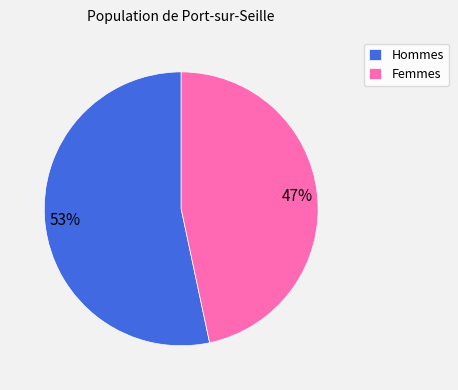

Is there any slice that represents more than half of the pie?

Yes